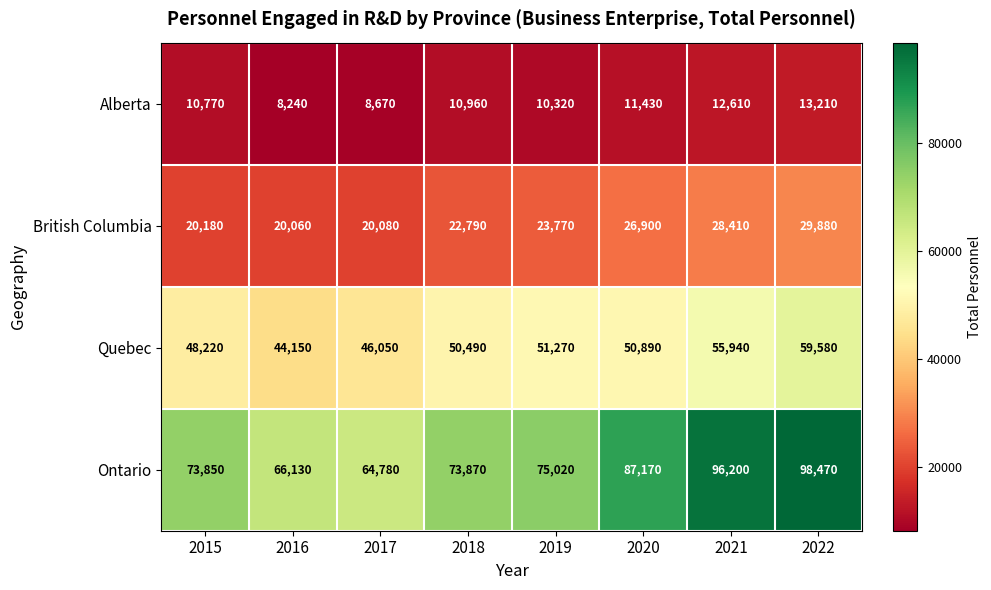

How many categories are shown in the chart?

8